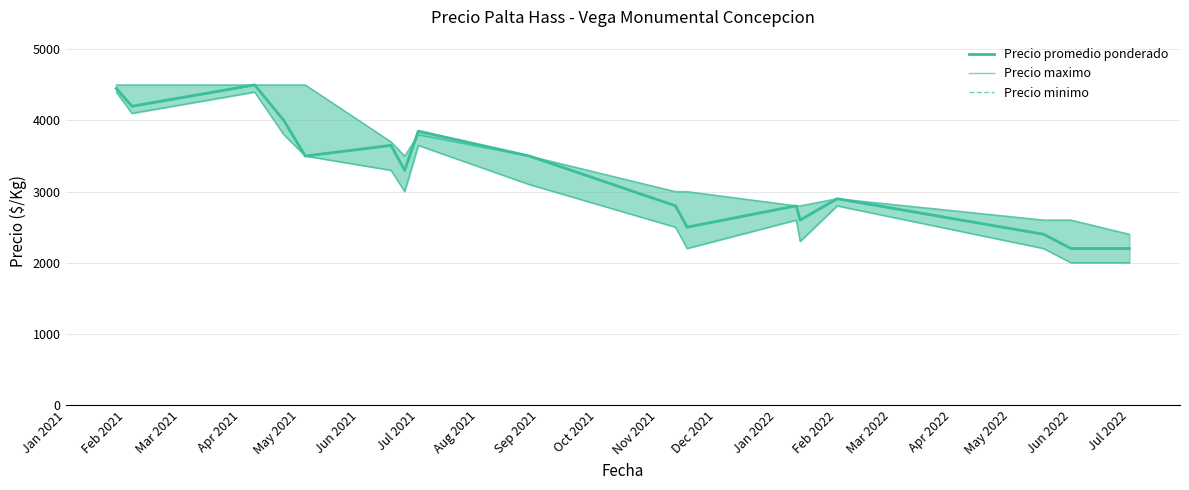

What is the label of the 9th point from the right?

Sep 2021